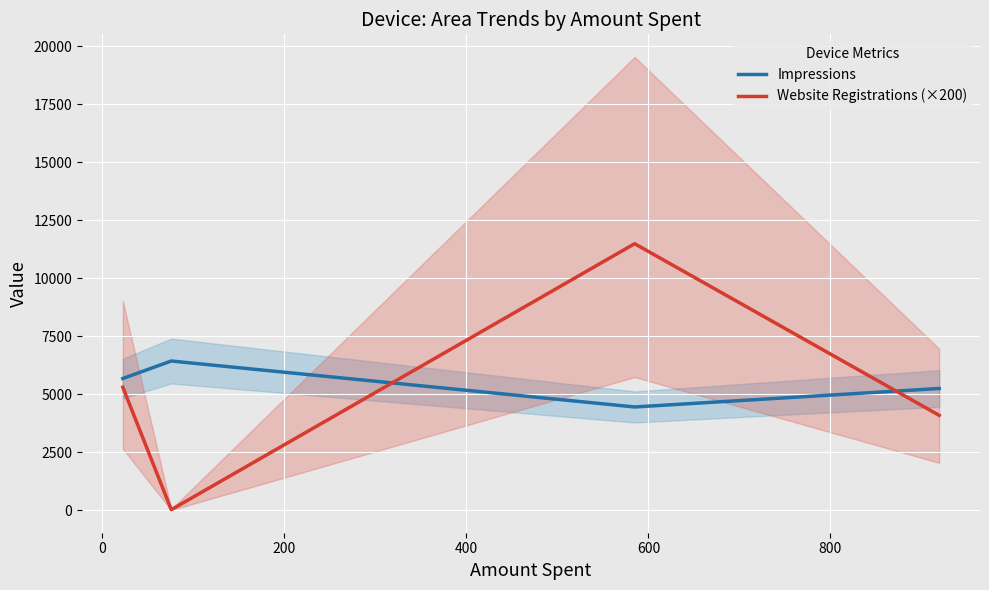

Which series ends up on top after the final intersection of Impressions and Website Registrations (×200)?

Impressions